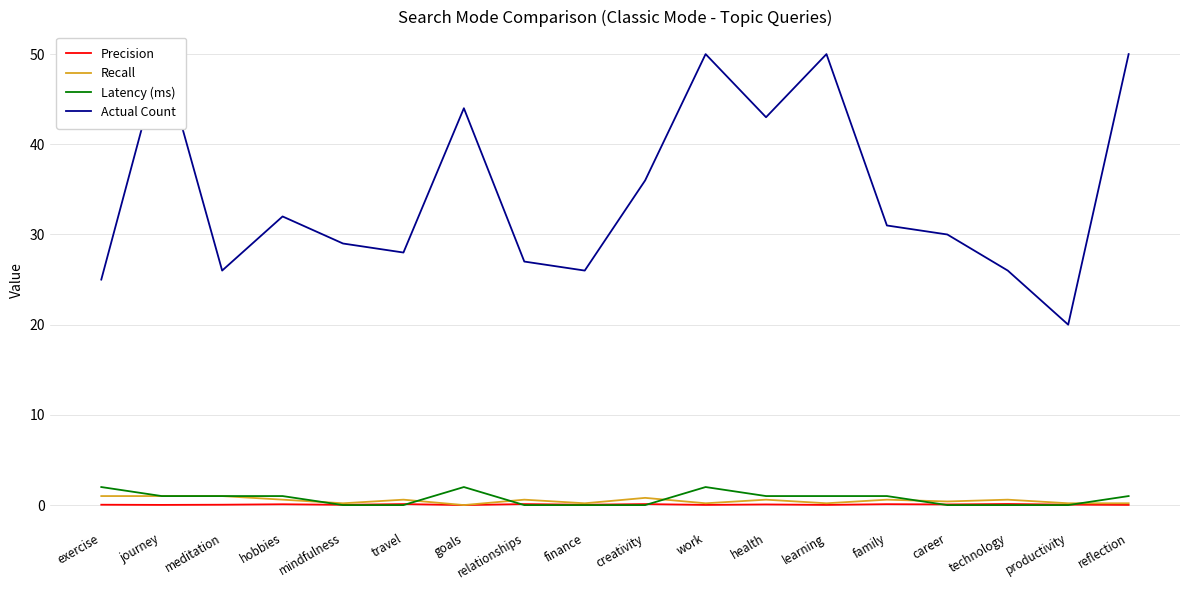

In Actual Count, how many points are lower than both neighbors (excluding endpoints)?

5